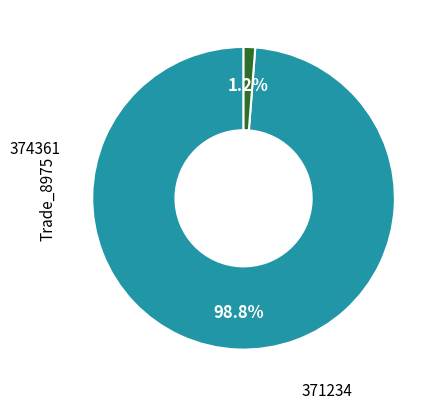

Is there any slice that represents more than half of the pie?

Yes